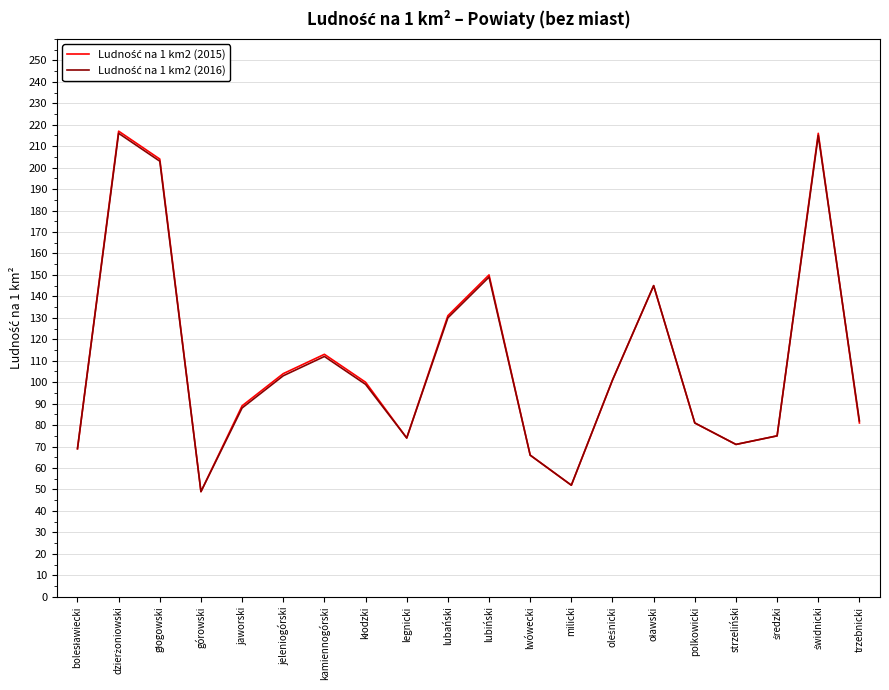

At how many categories does at least one series exceed 75?

13